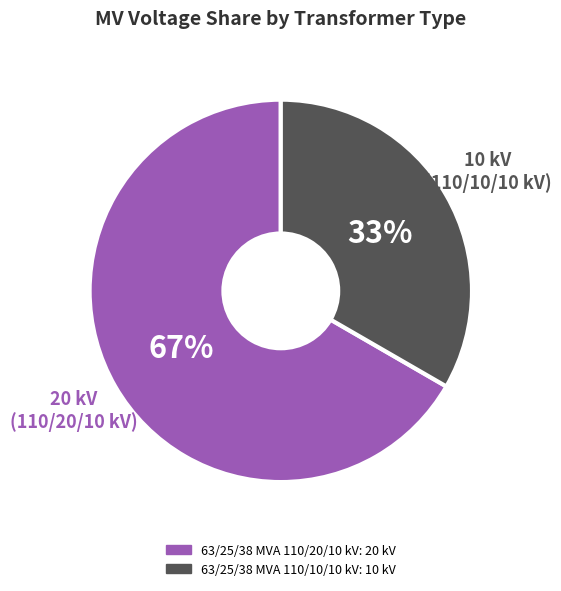

Do 10 kV (110/10/10 kV) and 20 kV (110/20/10 kV) together represent more than half of the pie?

Yes